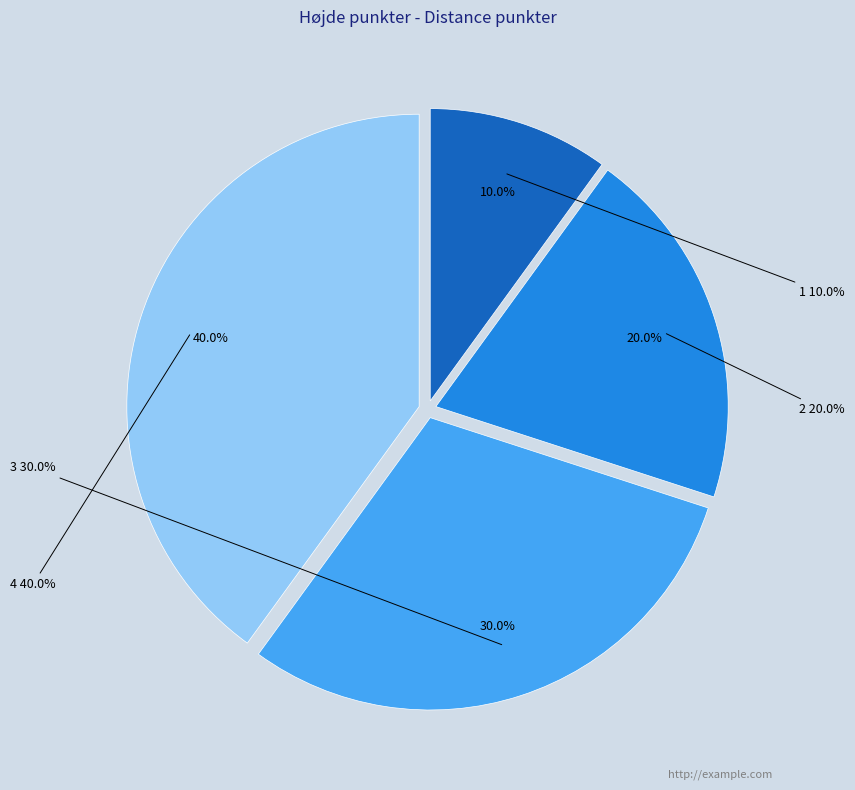

Do 4 and 3 together represent more than half of the pie?

Yes